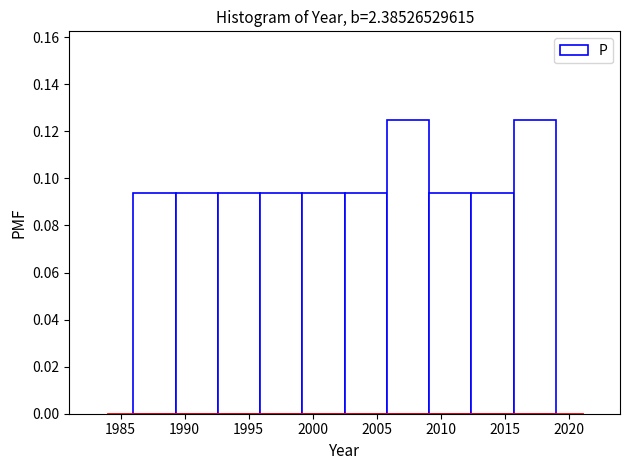

Reading left to right, transcribe this chart: for each bar, give the range it covers on the x-axis and its height. Neither the bar edges nor the heights are printed on the chart, so give them approximately, as read against the axes.

1986.0 to 1989.3: 0.094
1989.3 to 1992.6: 0.094
1992.6 to 1995.9: 0.094
1995.9 to 1999.2: 0.094
1999.2 to 2002.5: 0.094
2002.5 to 2005.8: 0.094
2005.8 to 2009.1: 0.126
2009.1 to 2012.4: 0.094
2012.4 to 2015.7: 0.094
2015.7 to 2019.0: 0.126